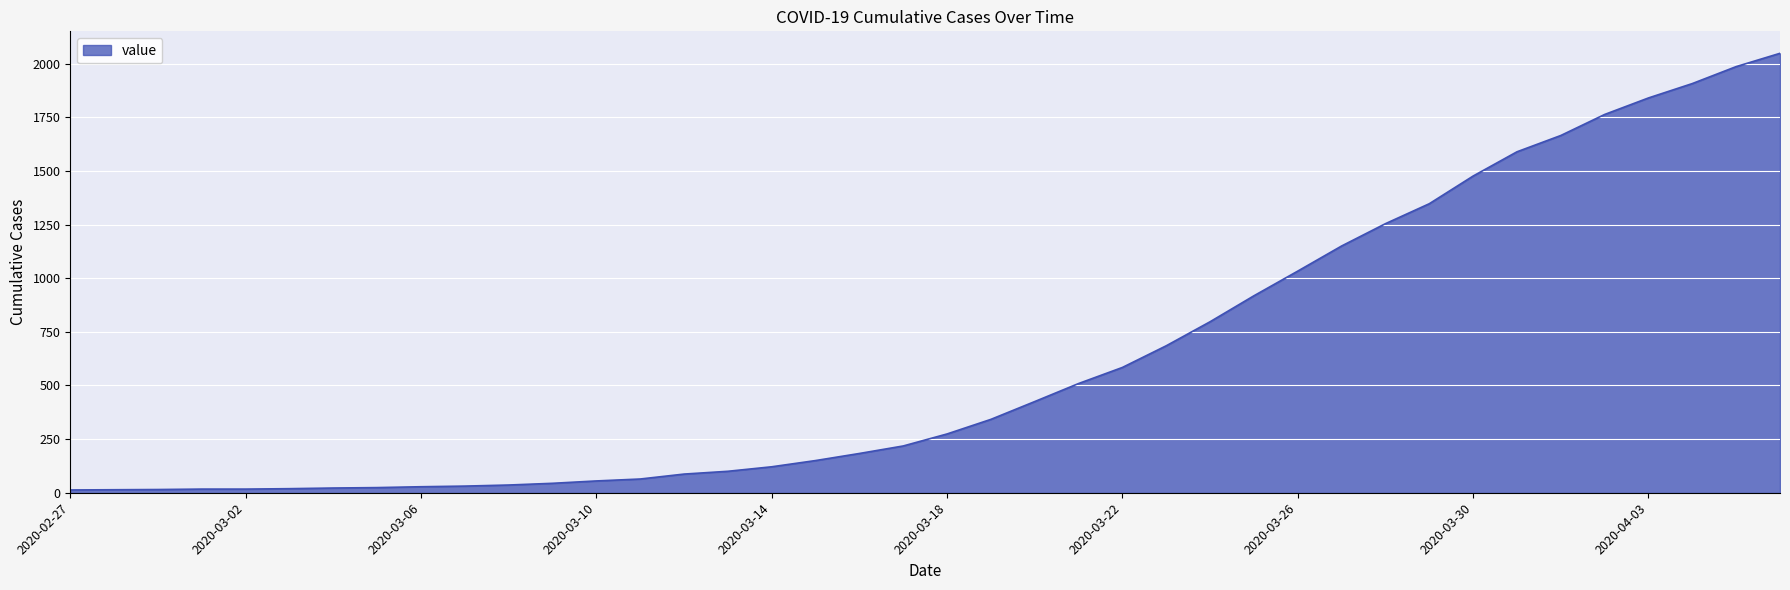

What is the difference between the maximum and minimum values?

2035